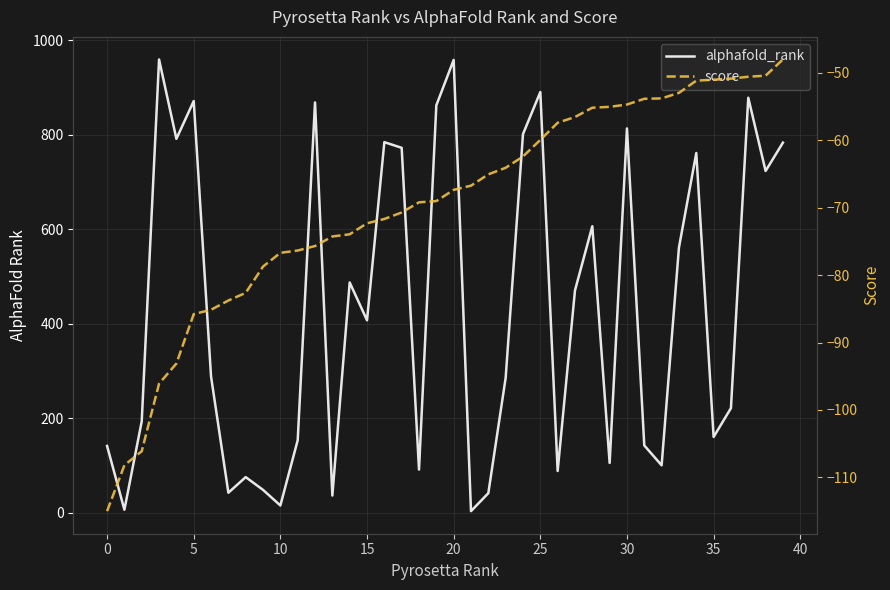

What is the maximum value for score?

-48.0